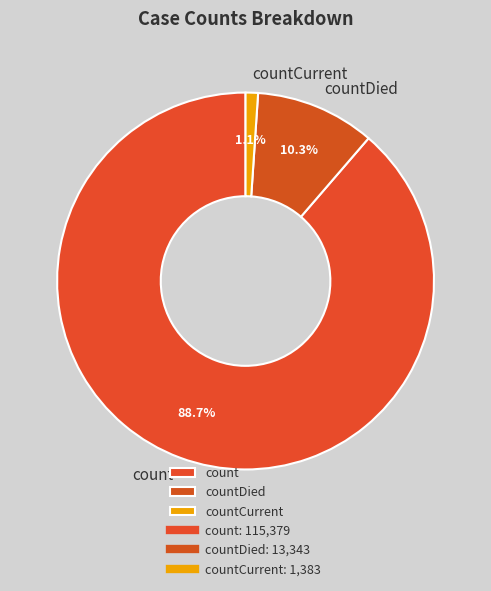

Which slice is the largest?

count